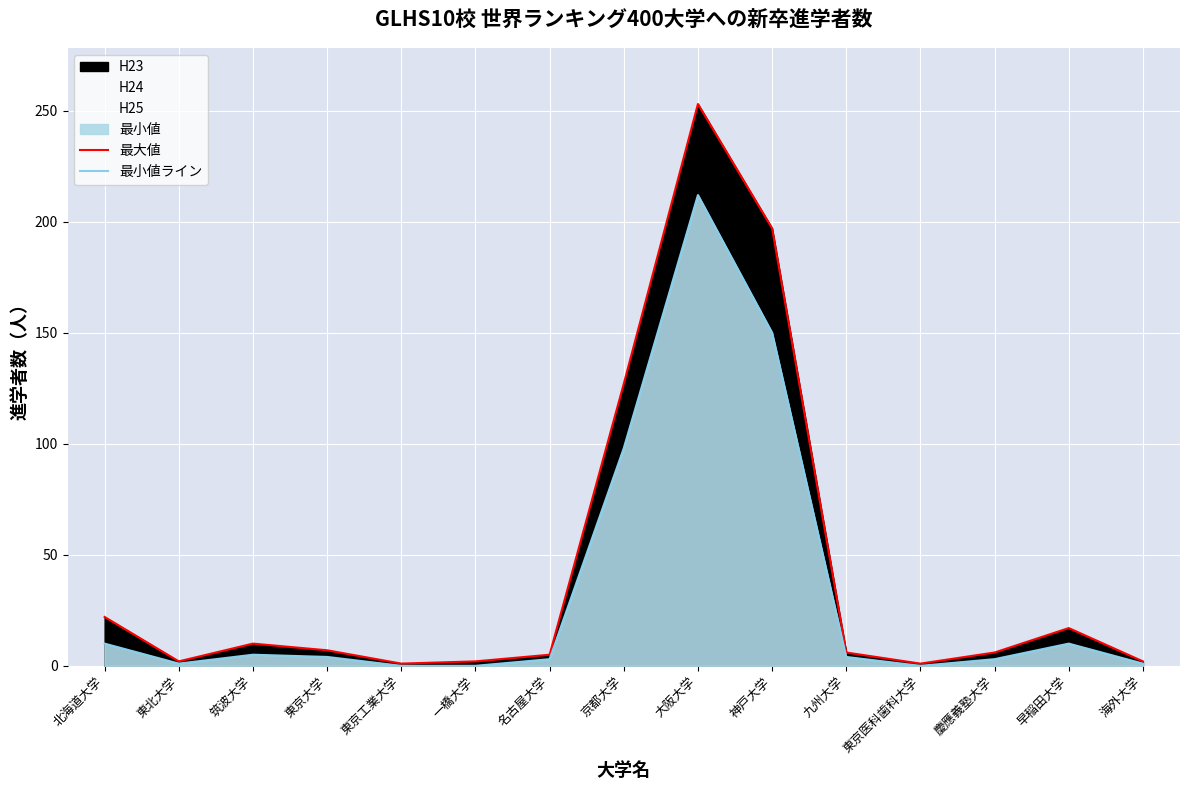

True or false: 最小値ライン and 最大値 intersect in this chart.

False